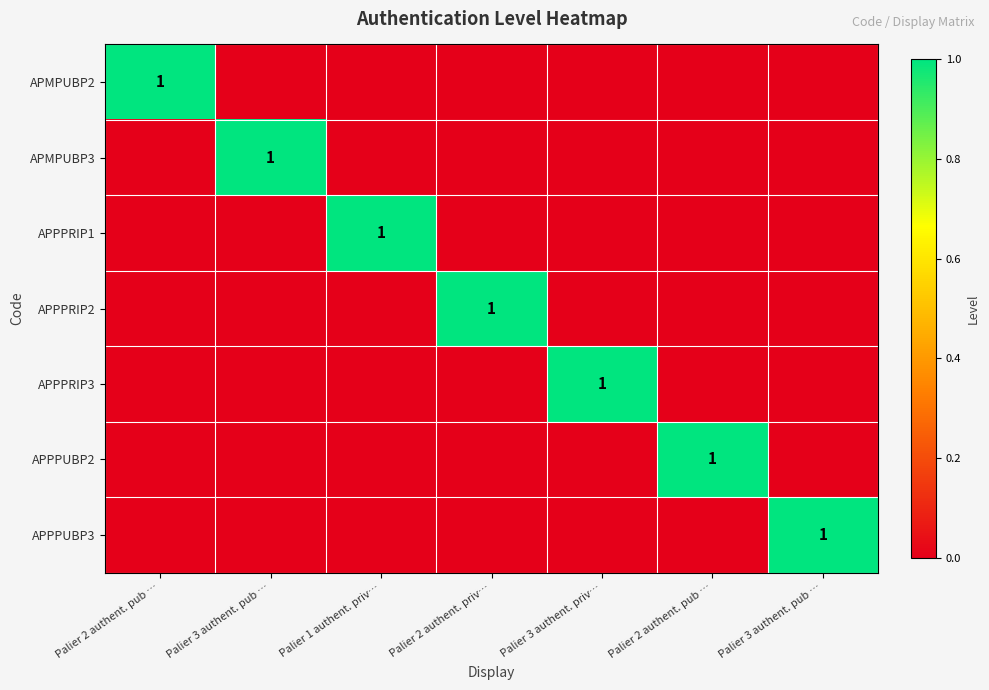

List the series in order of their peak value, lowest first.

APMPUBP2, APMPUBP3, APPPRIP1, APPPRIP2, APPPRIP3, APPPUBP2, APPPUBP3